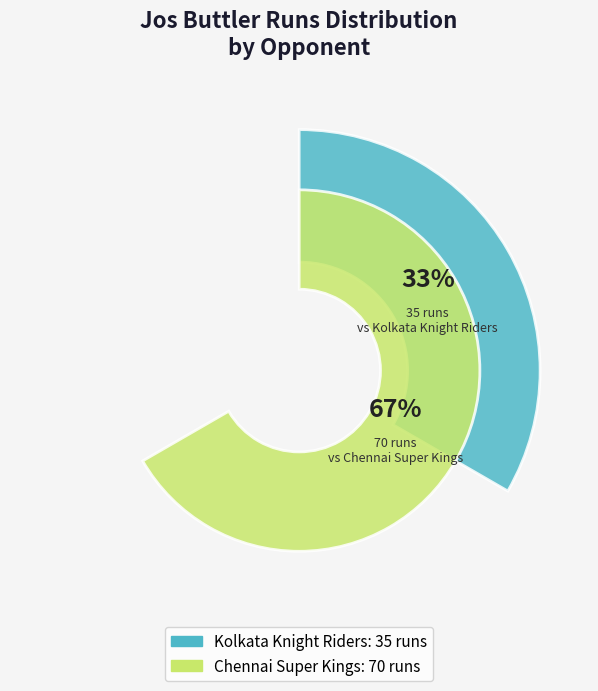

What is the smallest slice in the pie chart?

Kolkata Knight Riders